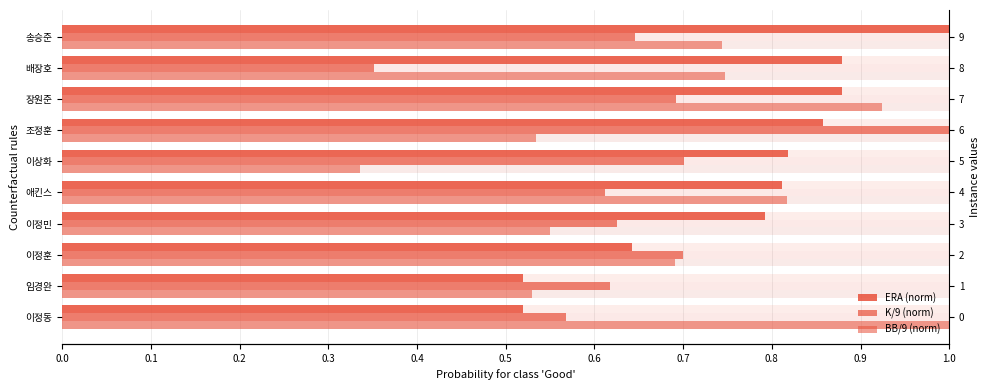

What is the maximum value for ERA (norm)?

1.0